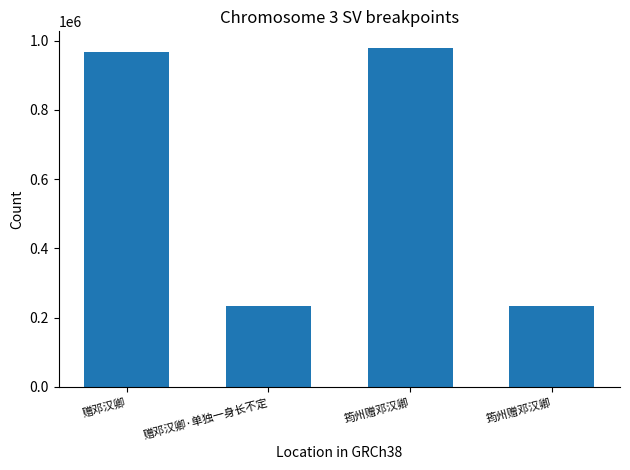

Are the bars horizontal?

No